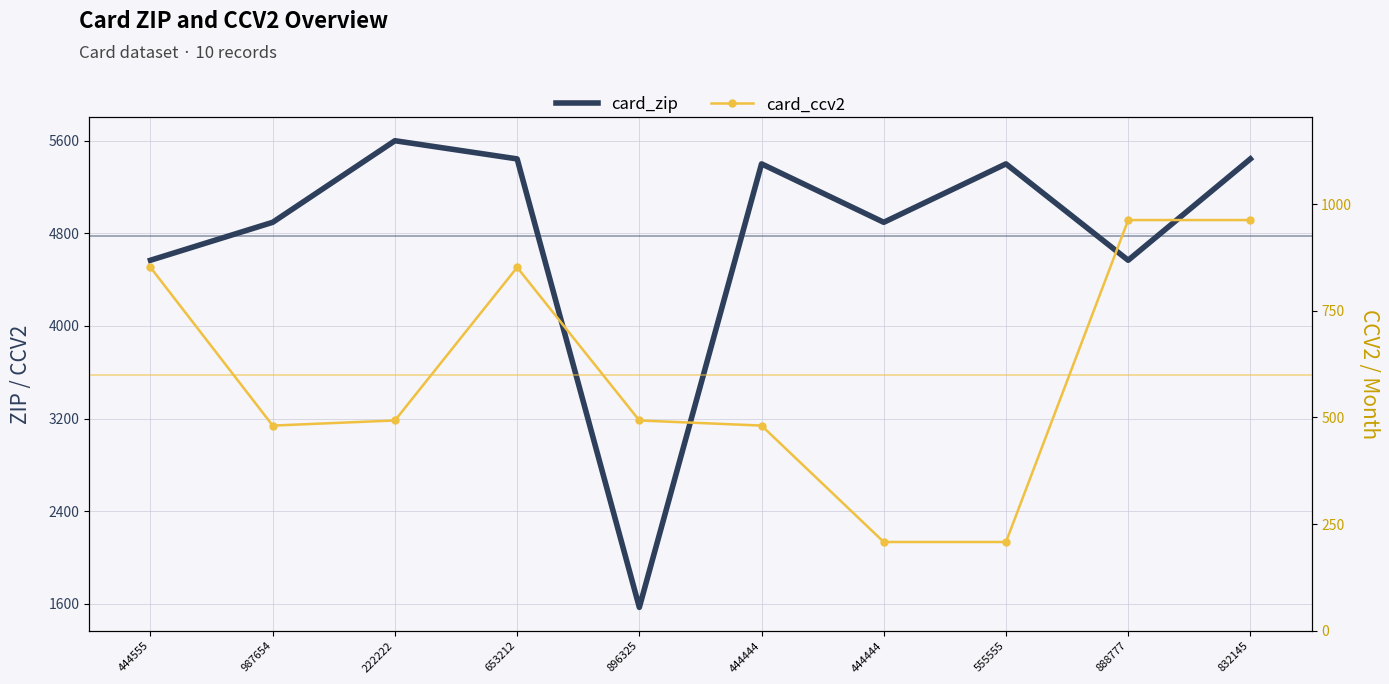

What is the difference between the maximum and second lowest values in the card_ccv2 series?

755